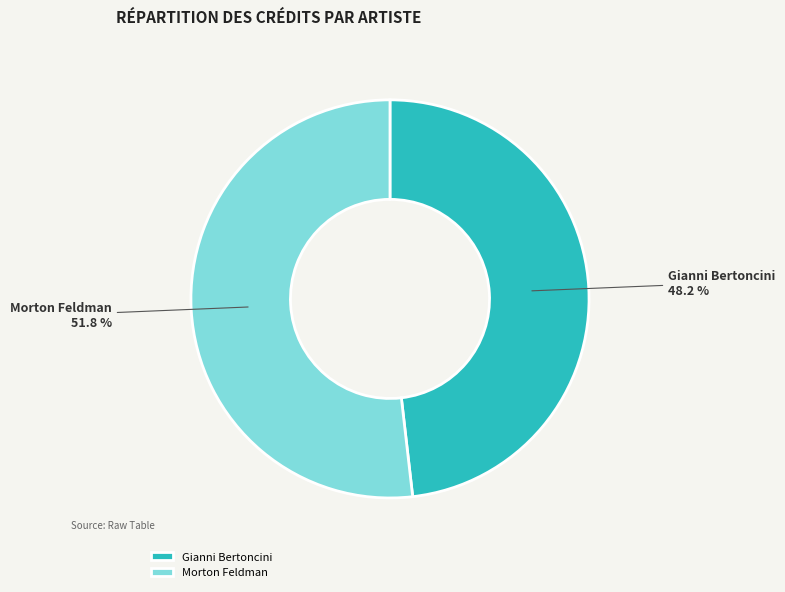

To the nearest percent, what is the combined percentage of Gianni Bertoncini and Morton Feldman?

100%